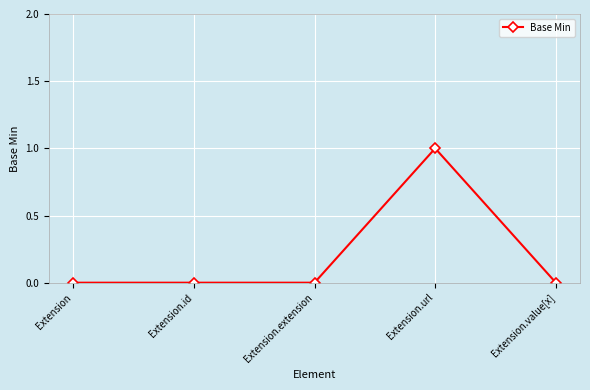

What is the label of the 3rd point from the left?

Extension.extension